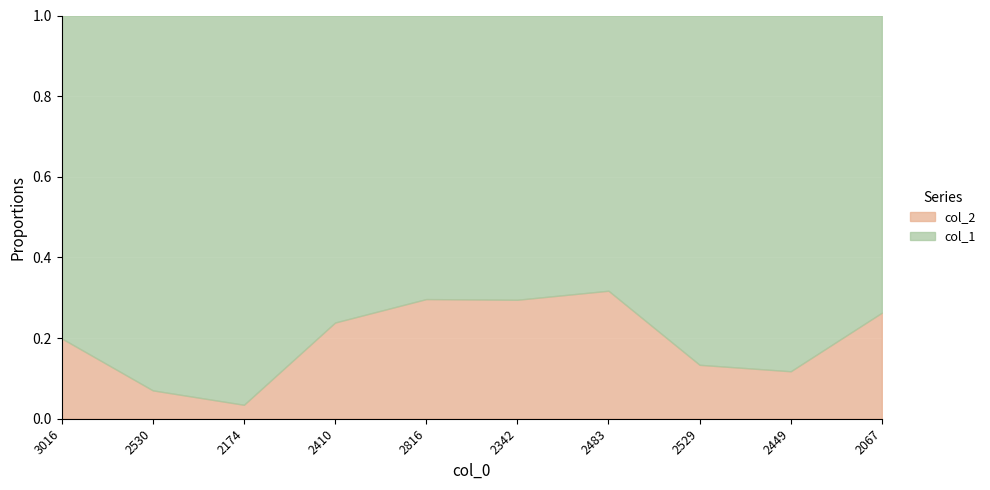

At which category does col_2 reach its first local valley?

2174